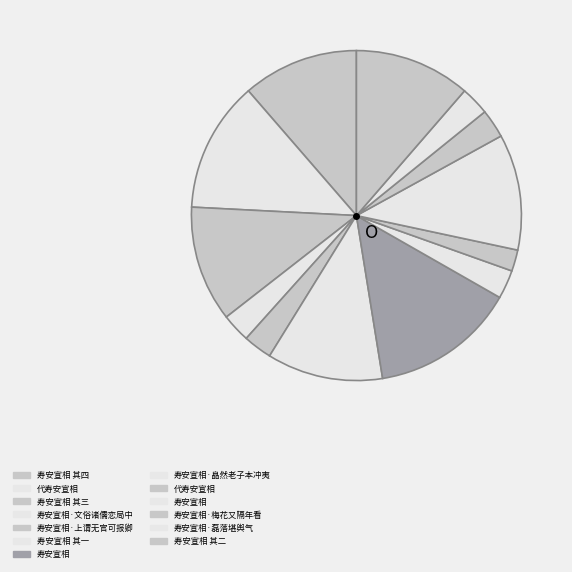

Count the number of slices in the pie.

13